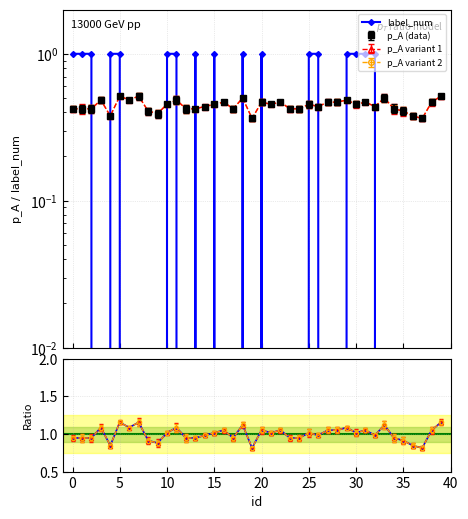

Does the chart have visible grid lines?

Yes